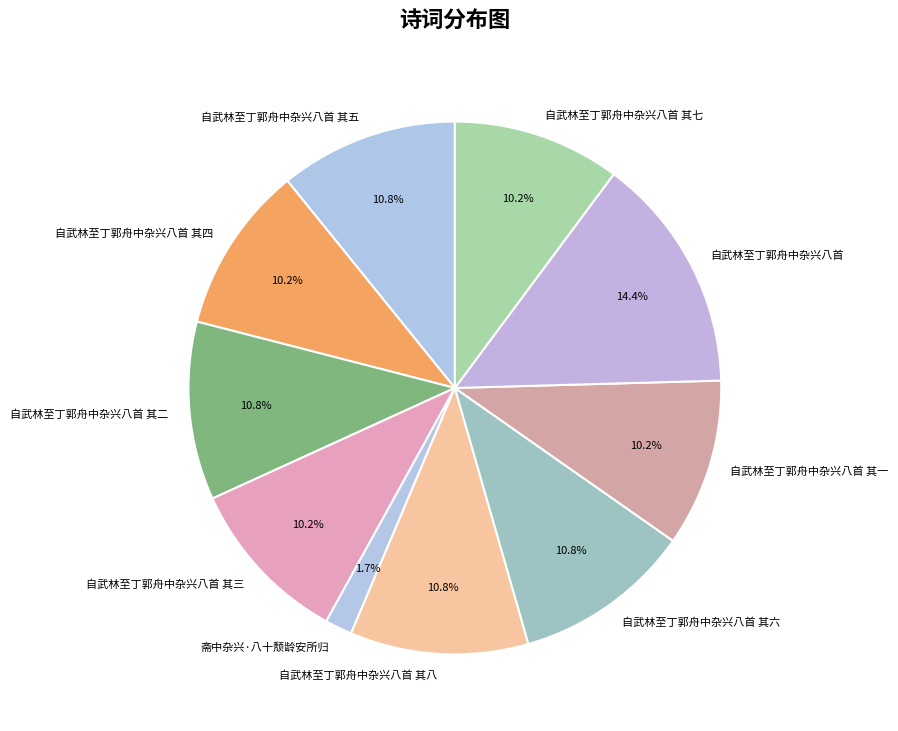

Which category has the smallest portion of the pie?

斋中杂兴·八十颓龄安所归